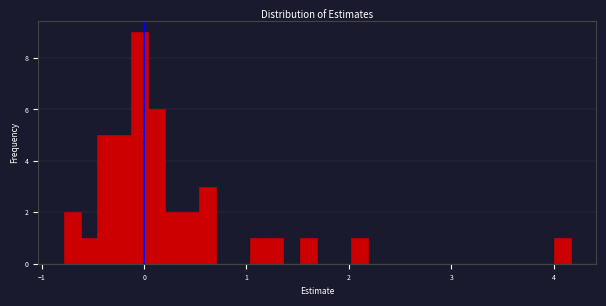

Read against the x-axis, roughly where is the centre of the tallest bar?

0.0